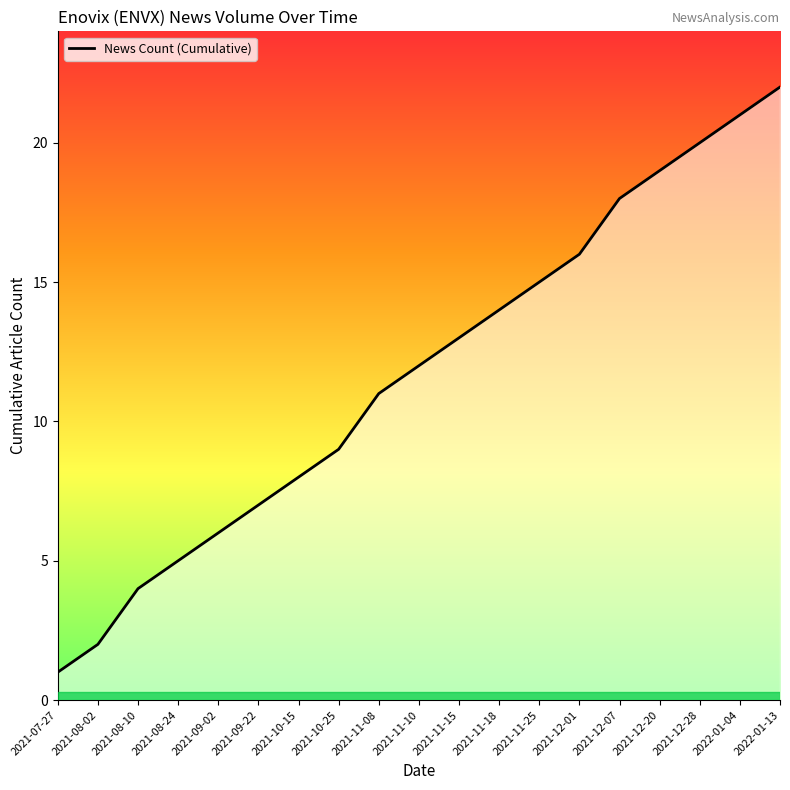

Which has a higher value, 2021-08-10 or 2021-08-24?

2021-08-24